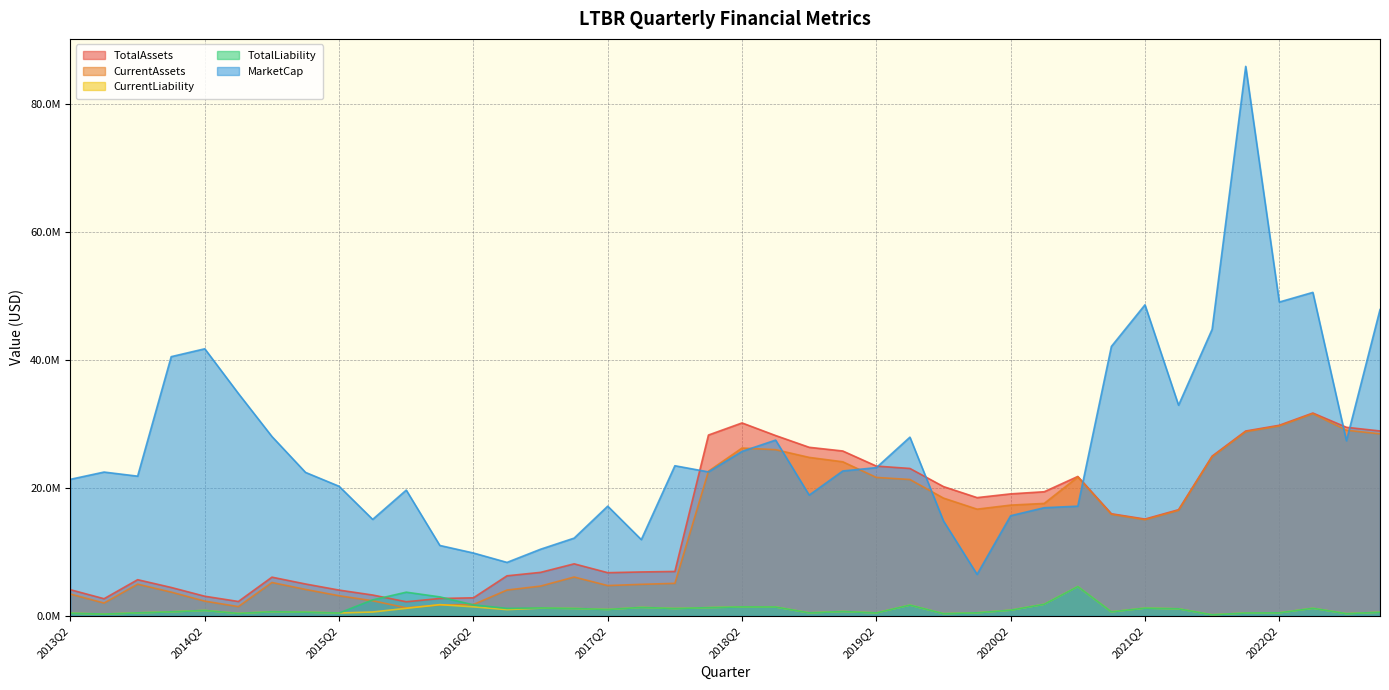

What is the value of the CurrentAssets point at the 5th from the left?

2307412